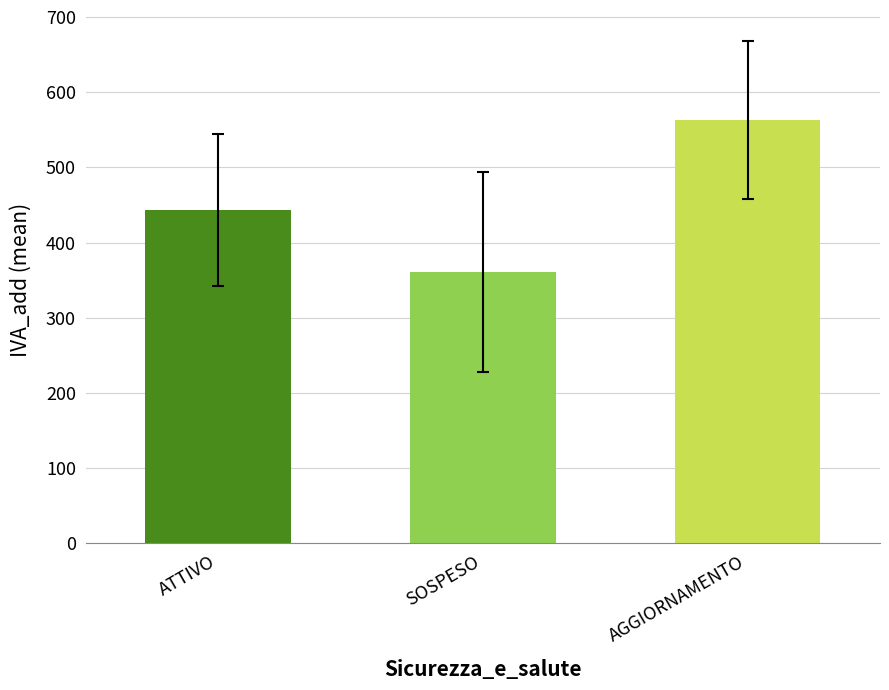

List the labels in order of value, largest first.

AGGIORNAMENTO, ATTIVO, SOSPESO